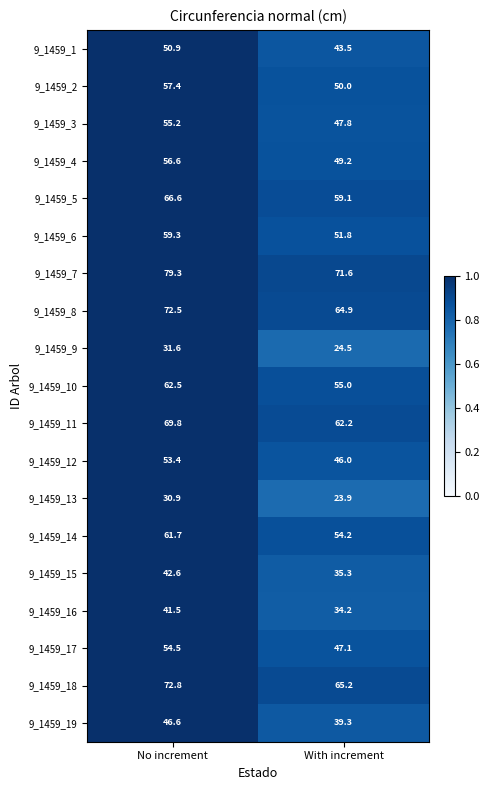

Which series has the largest total across all categories?

9_1459_7